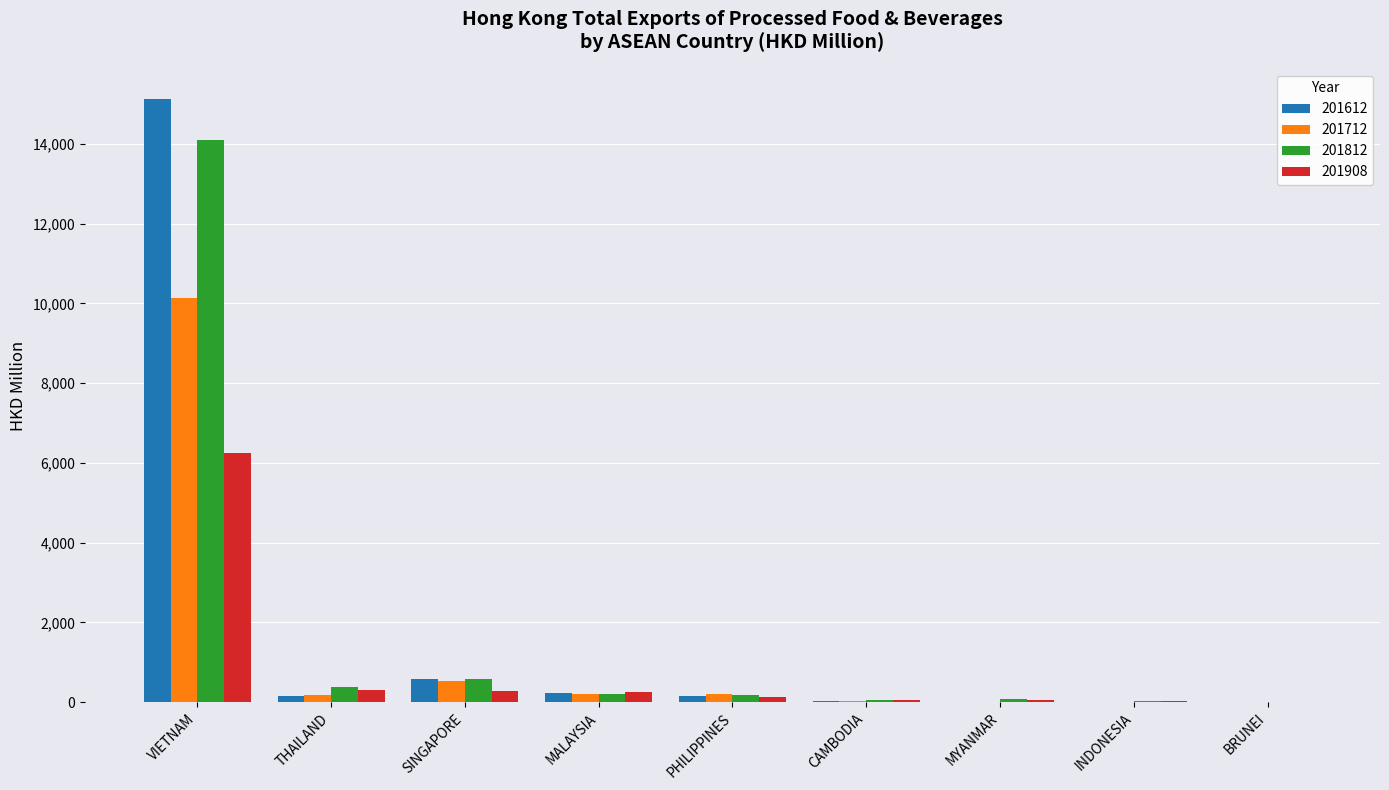

The value of 201712 at VIETNAM is 5251.1. True or false?

False